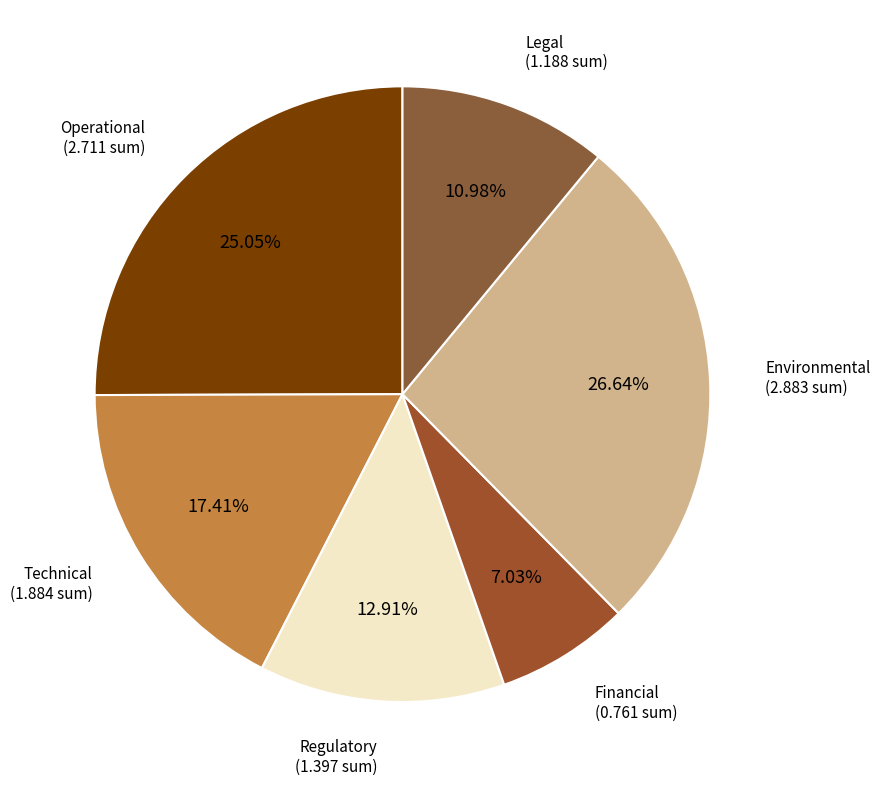

Is it true that Environmental is 5% of the pie?

False